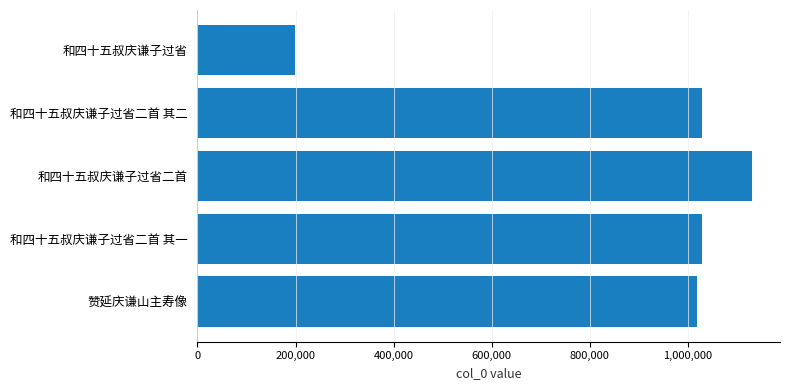

What is the smallest value displayed?

198580